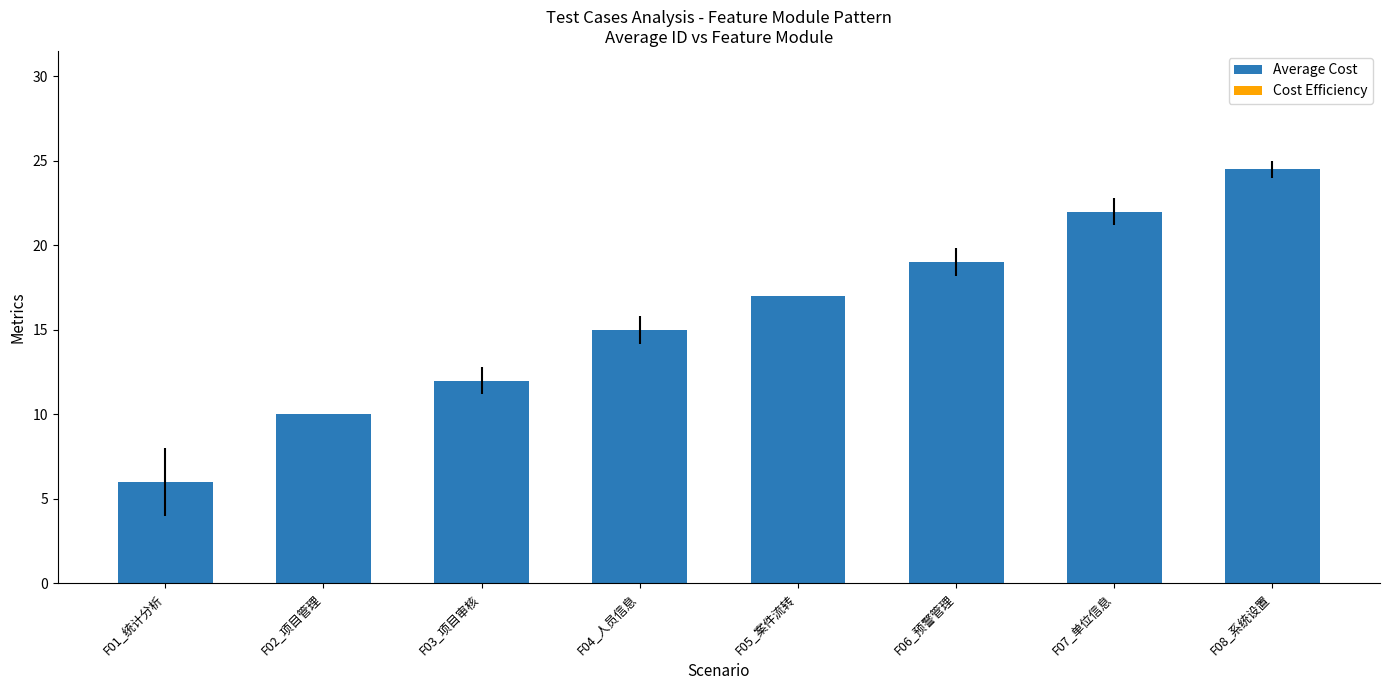

How many series are shown in this chart?

1